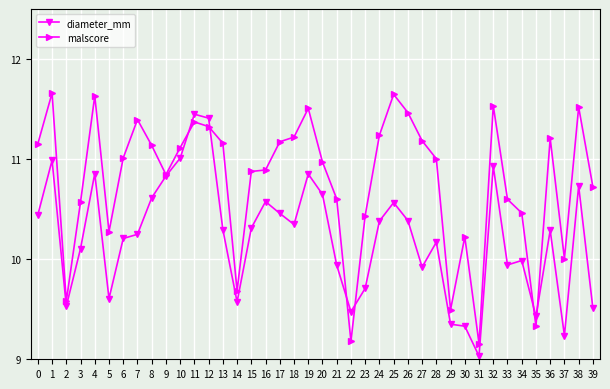

At which label is malscore closest to 10?

37